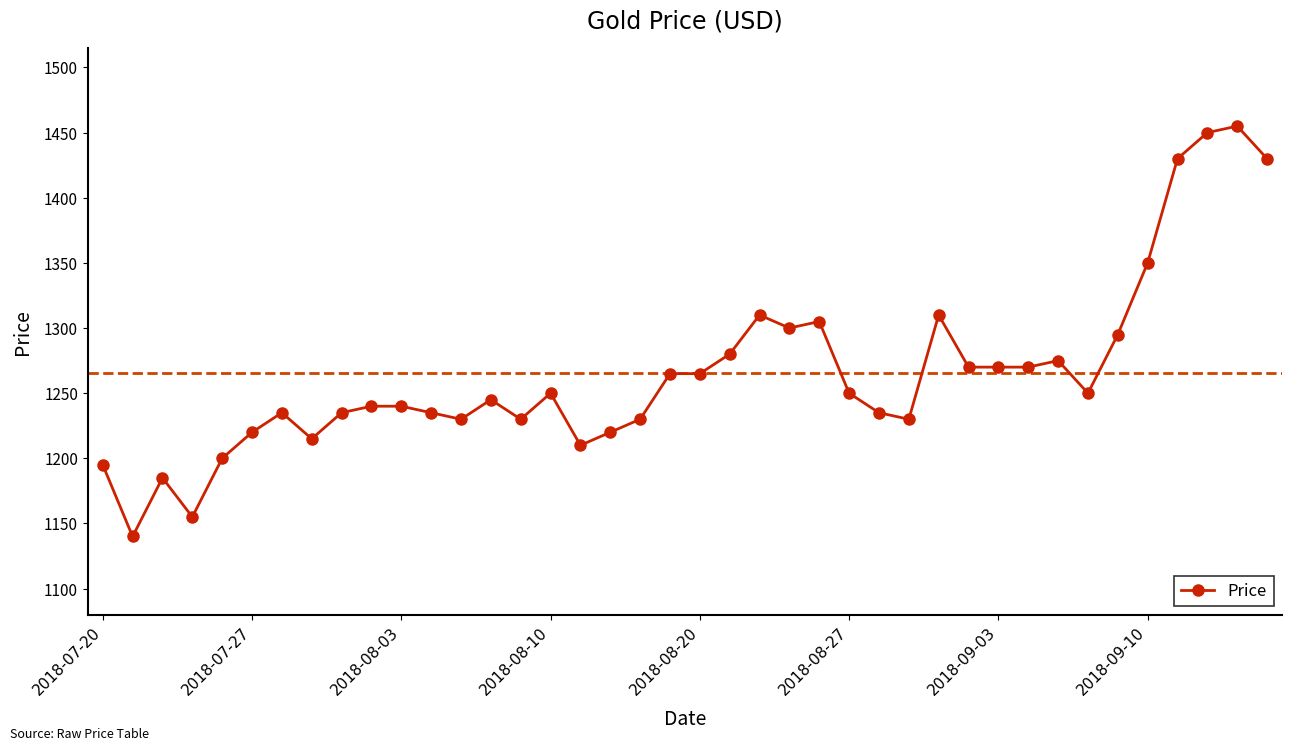

Reading left to right, list all the values displayed in this chart.

1195	1140	1185	1155	1200	1220	1235	1215	1235	1240	1240	1235	1230	1245	1230	1250	1210	1220	1230	1265	1265	1280	1310	1300	1305	1250	1235	1230	1310	1270	1270	1270	1275	1250	1295	1350	1430	1450	1455	1430